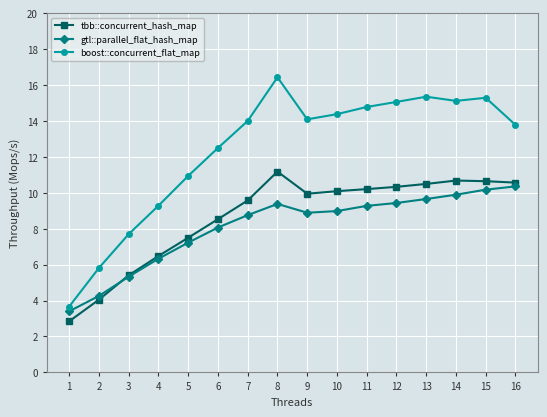

What is the spread (max minus min) of values at 13?

5.7